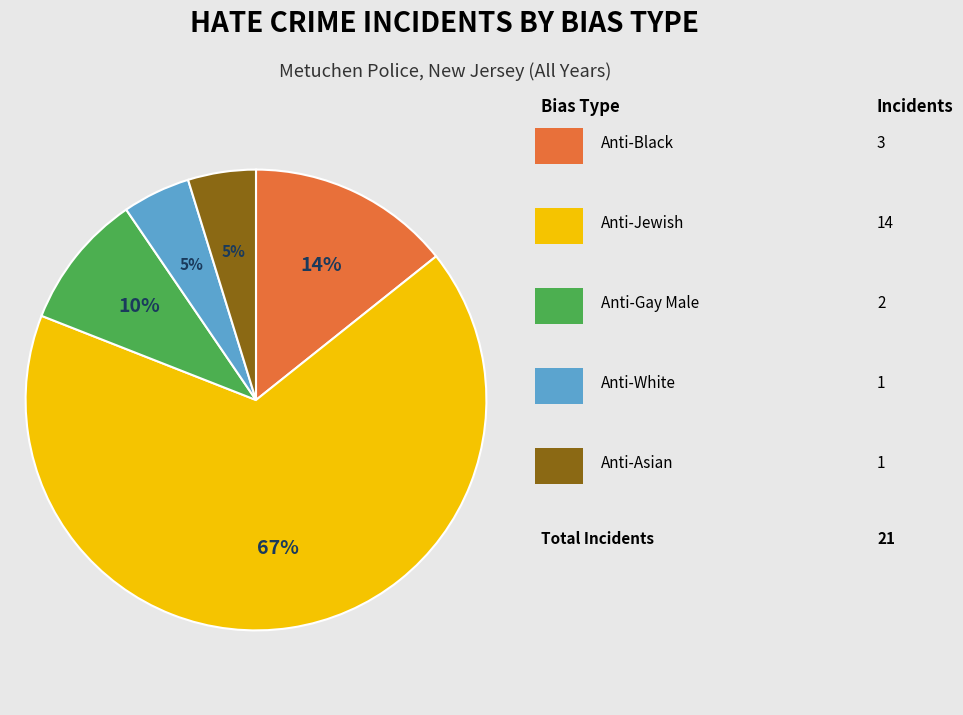

To the nearest percent, what is the average slice percentage?

20%